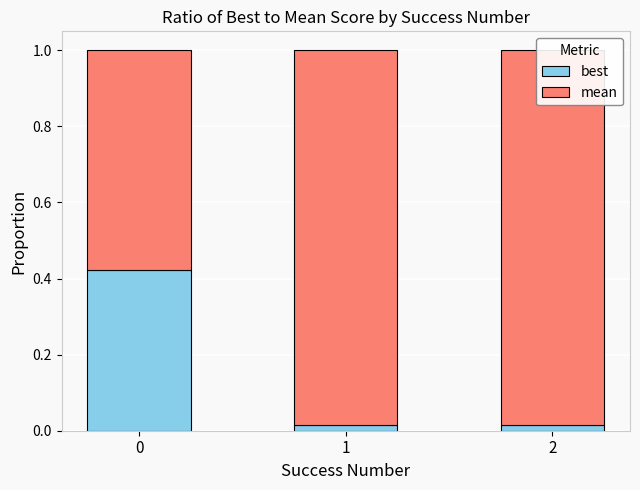

Are the bars horizontal?

No